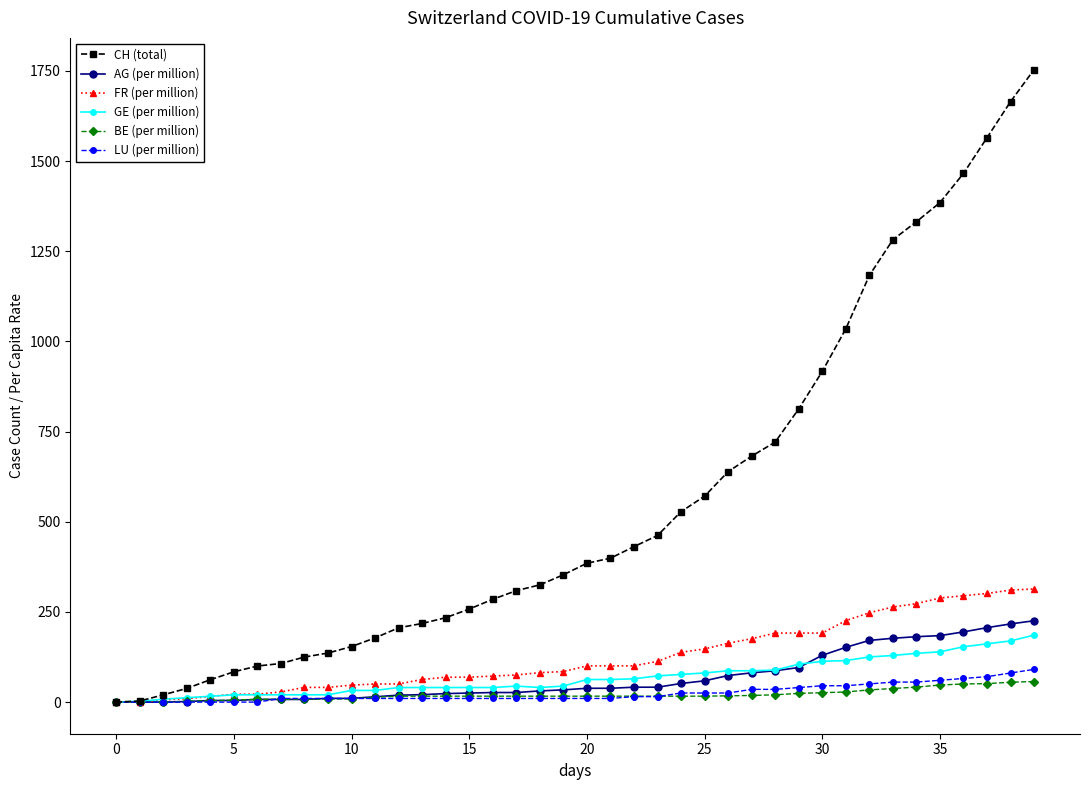

What is the maximum value shown in the chart?

1754.0